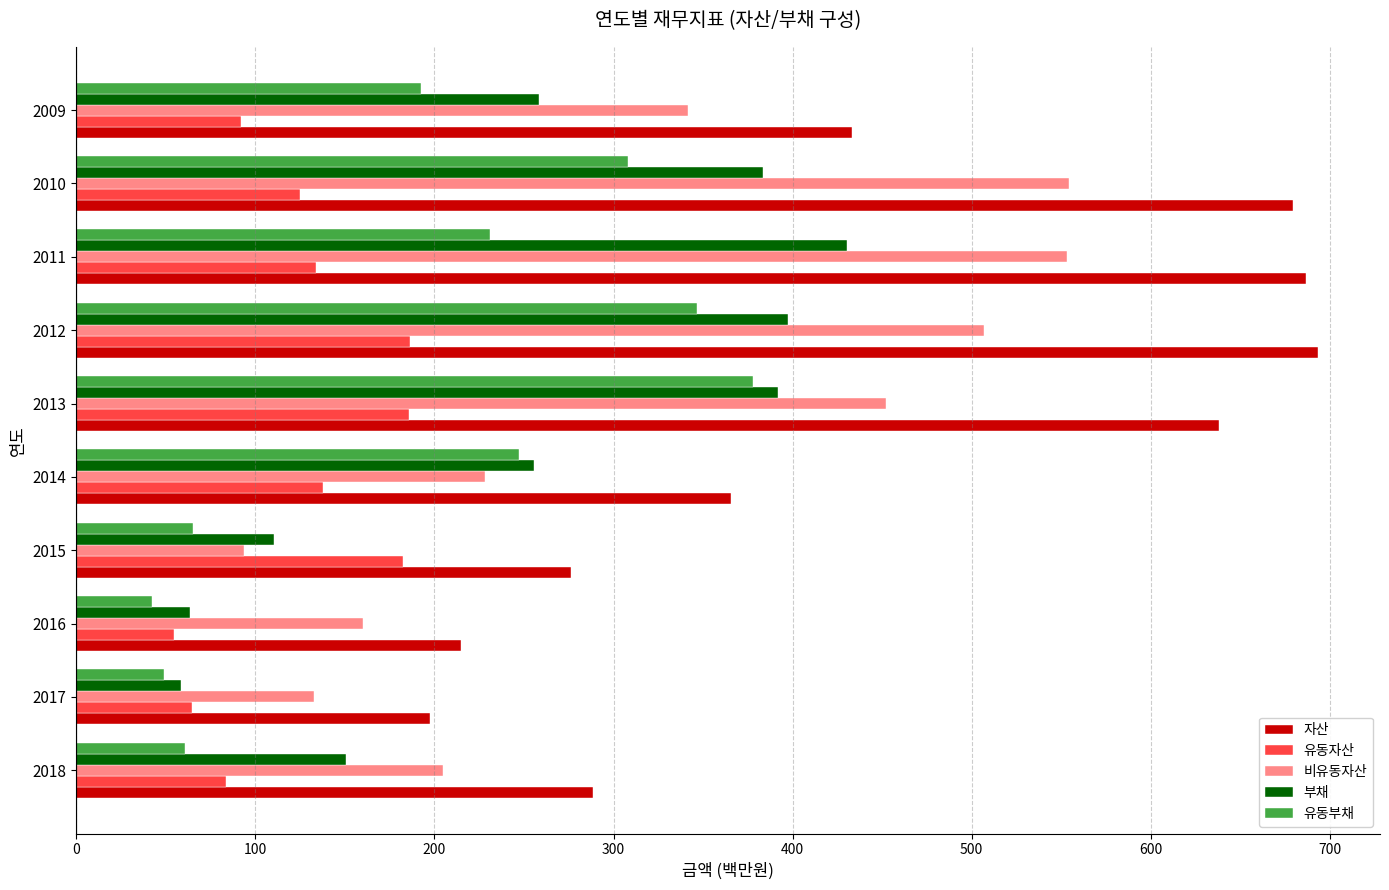

Which series has the largest total across all categories?

자산